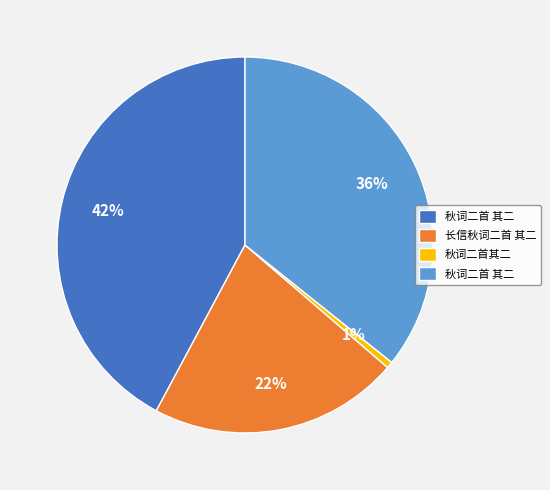

To the nearest percent, what is the average slice percentage?

25%